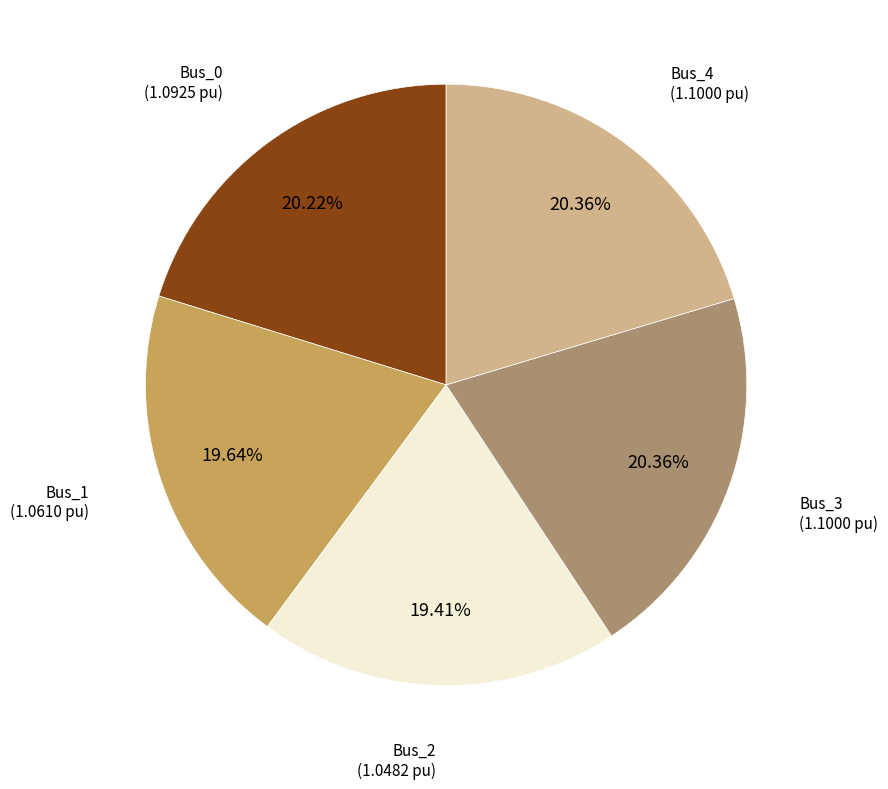

Does any single category account for the majority?

No